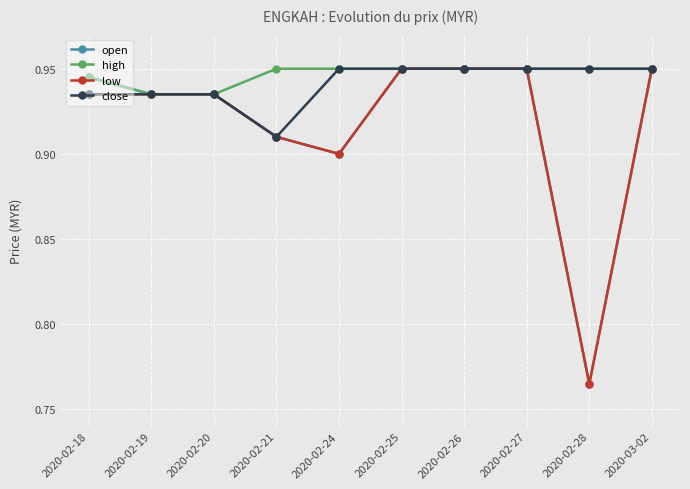

The open series shows 0.2 at 2020-02-24. True or false?

False